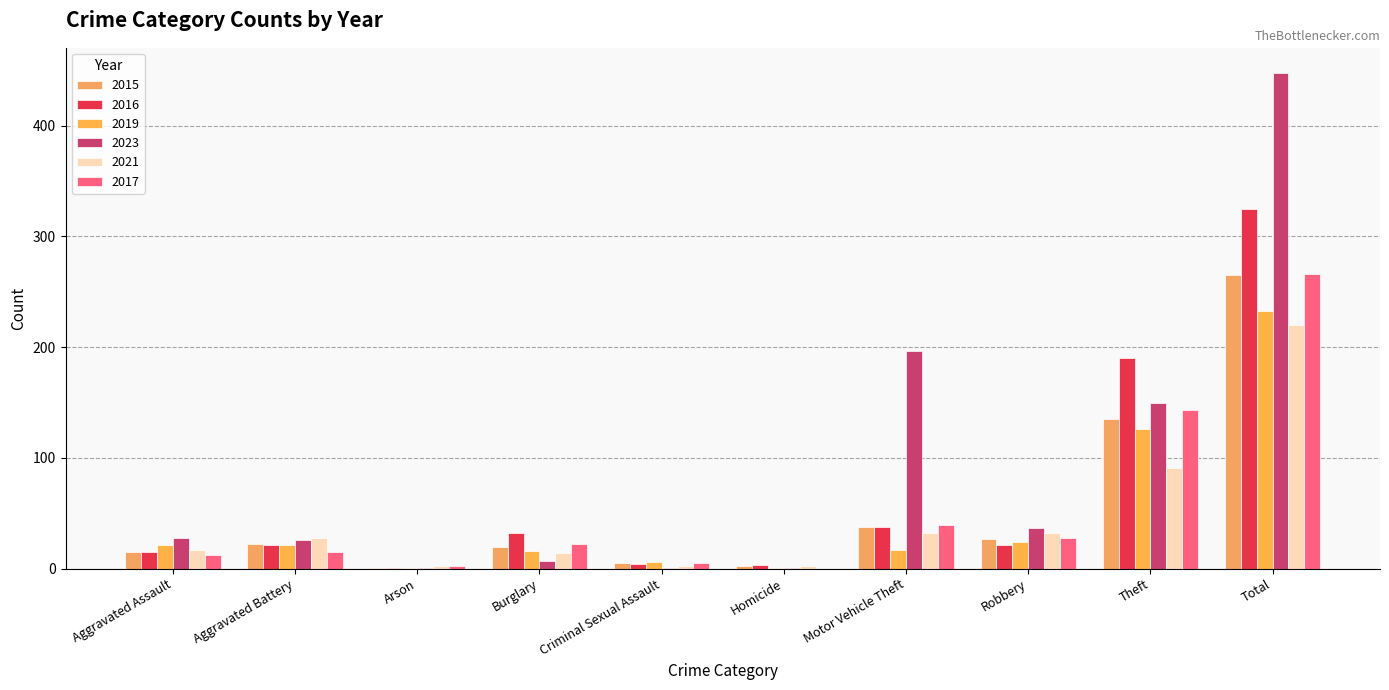

At which label is 2017 closest to 133?

Theft